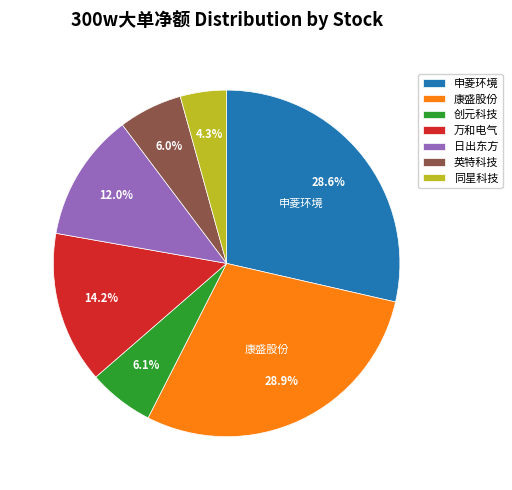

To the nearest percent, what percentage of the pie is 英特科技?

6%